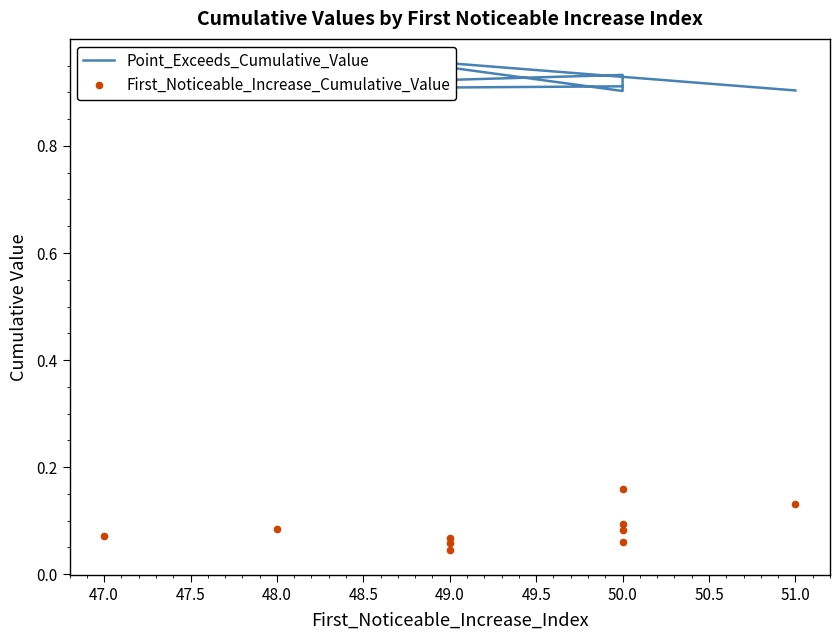

Which series has the largest range (max minus min)?

First_Noticeable_Increase_Cumulative_Value